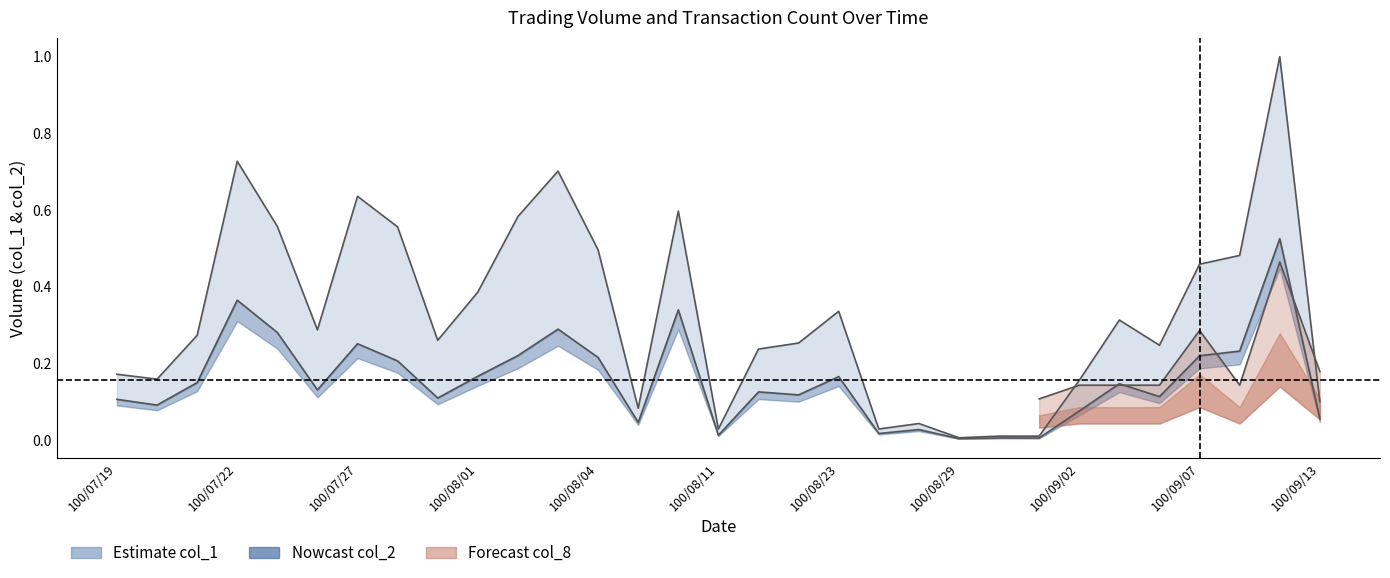

At how many categories does at least one series exceed 0?

31